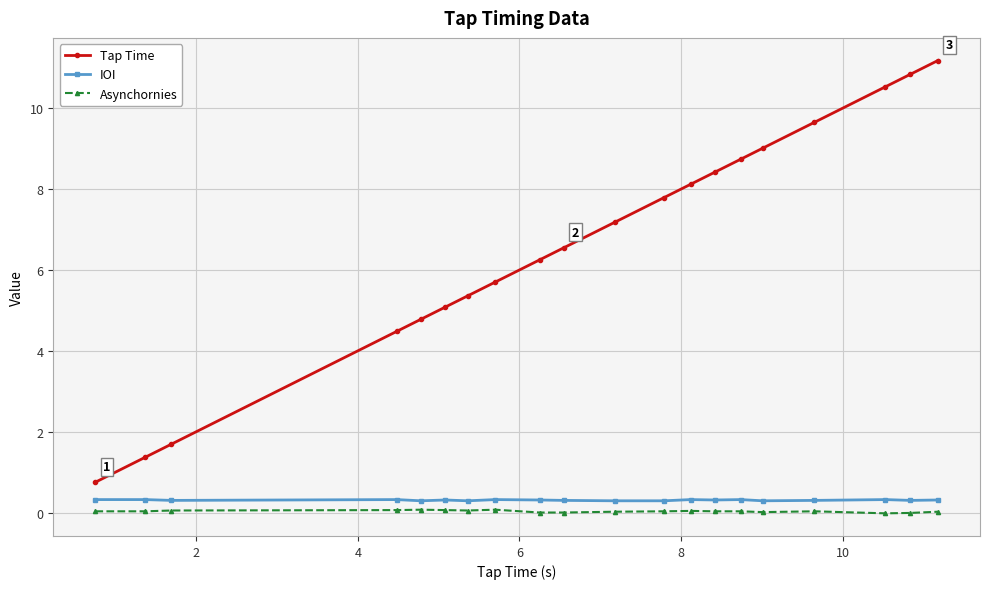

True or false: Asynchornies and IOI intersect in this chart.

False